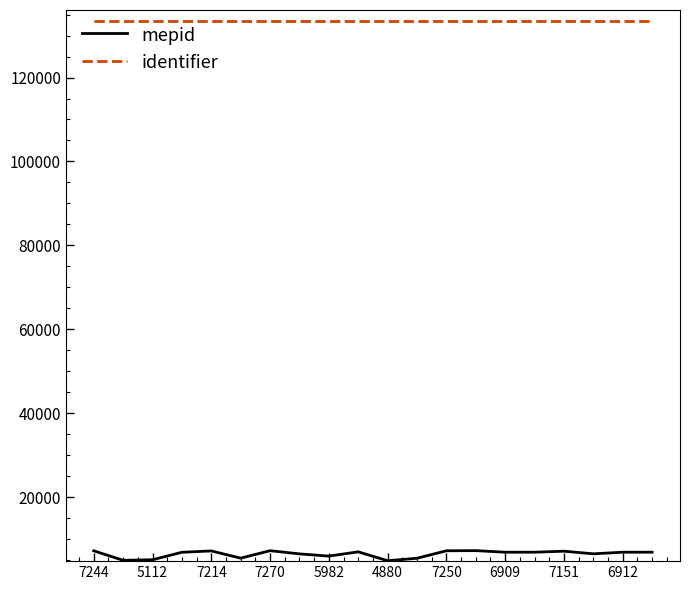

What is the highest value of the identifier series?

133418